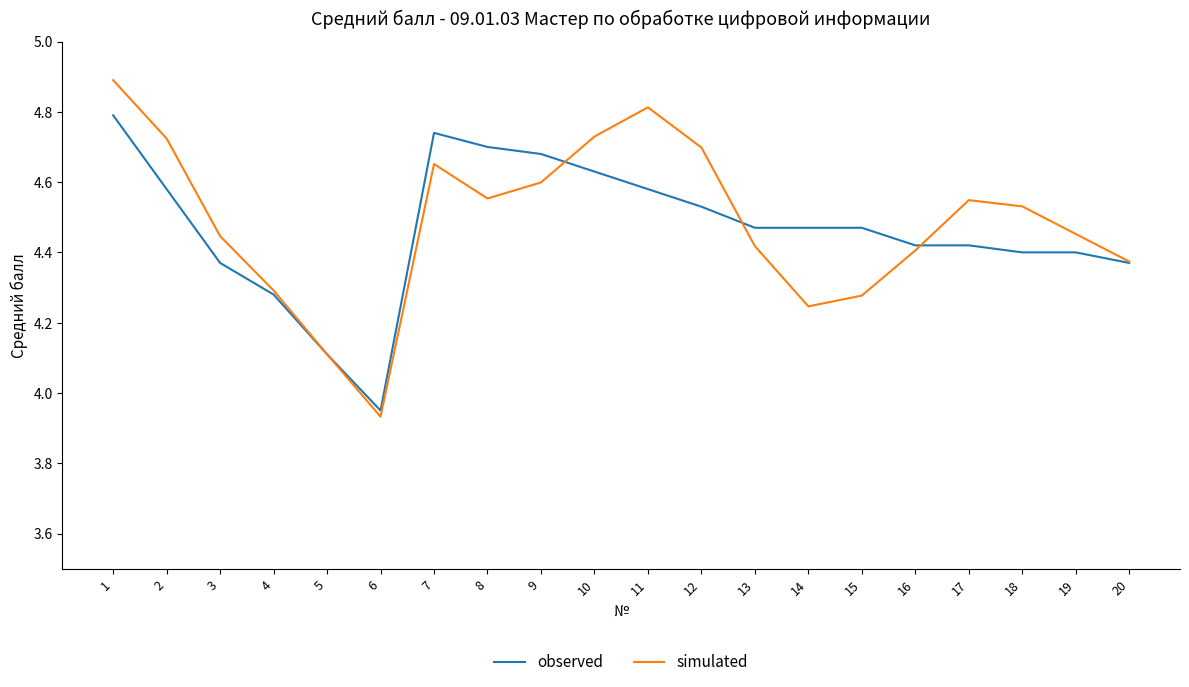

What is the maximum value shown in the chart?

4.9